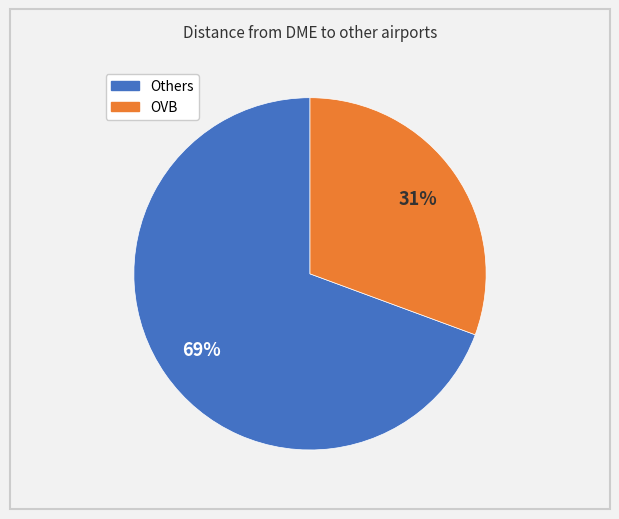

Does any single category account for the majority?

Yes